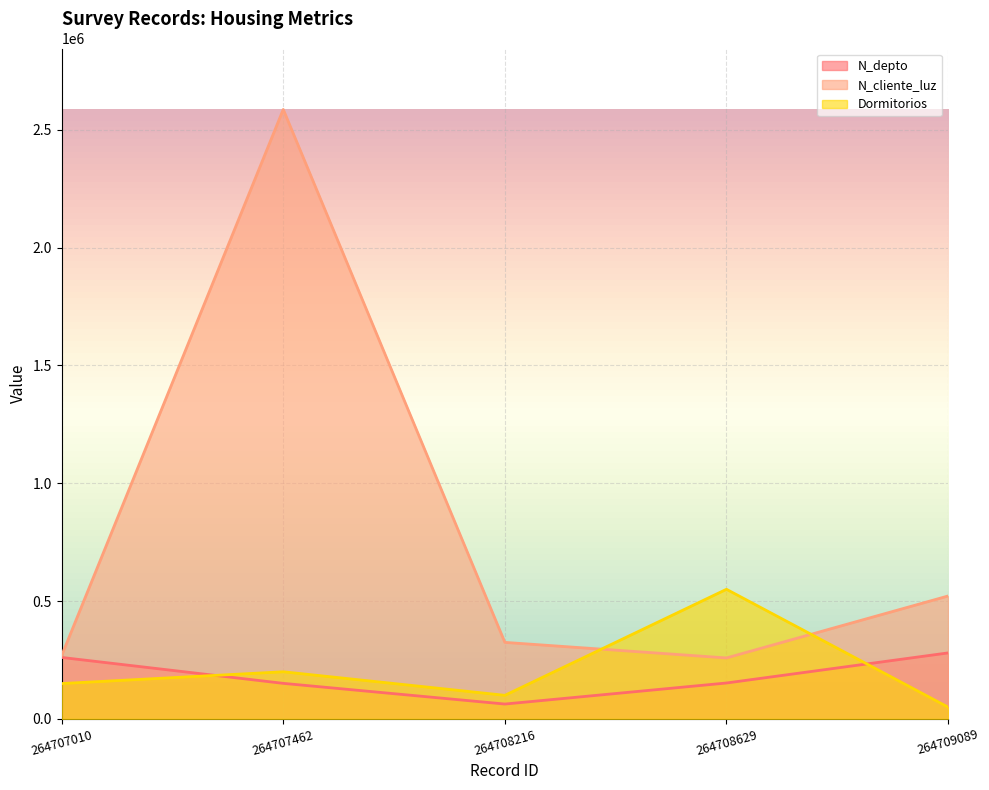

The N_depto series shows 60680 at 264707462. True or false?

False